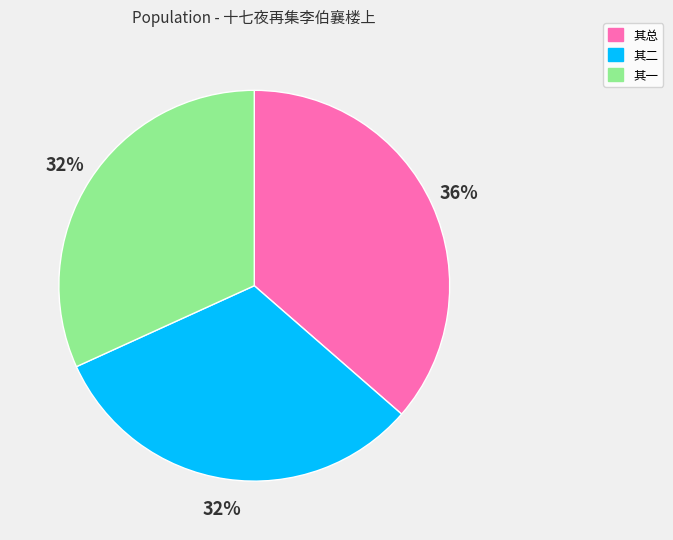

Combined, do 其总 and 其二 account for over 50%?

Yes